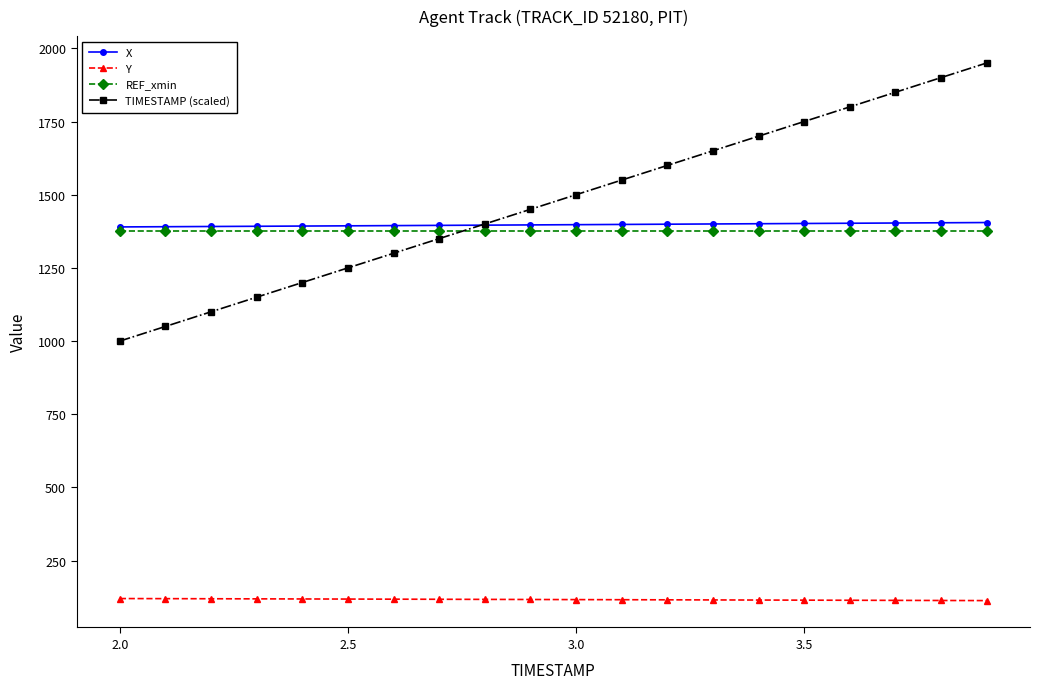

What is the sum of all REF_xmin values?

27544.3